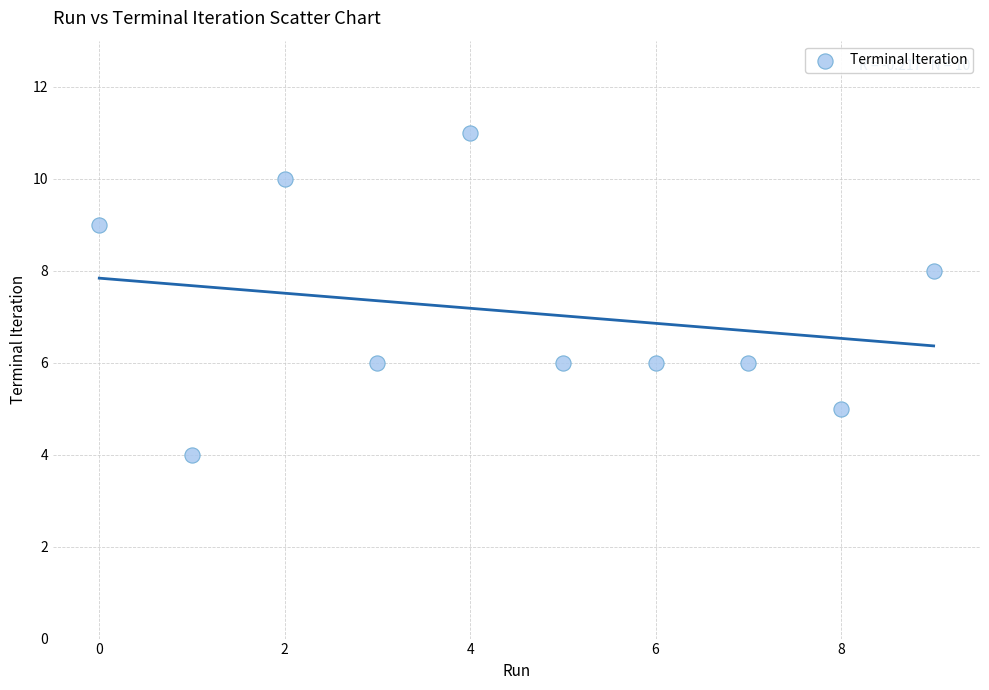

What is the average Y value?

7